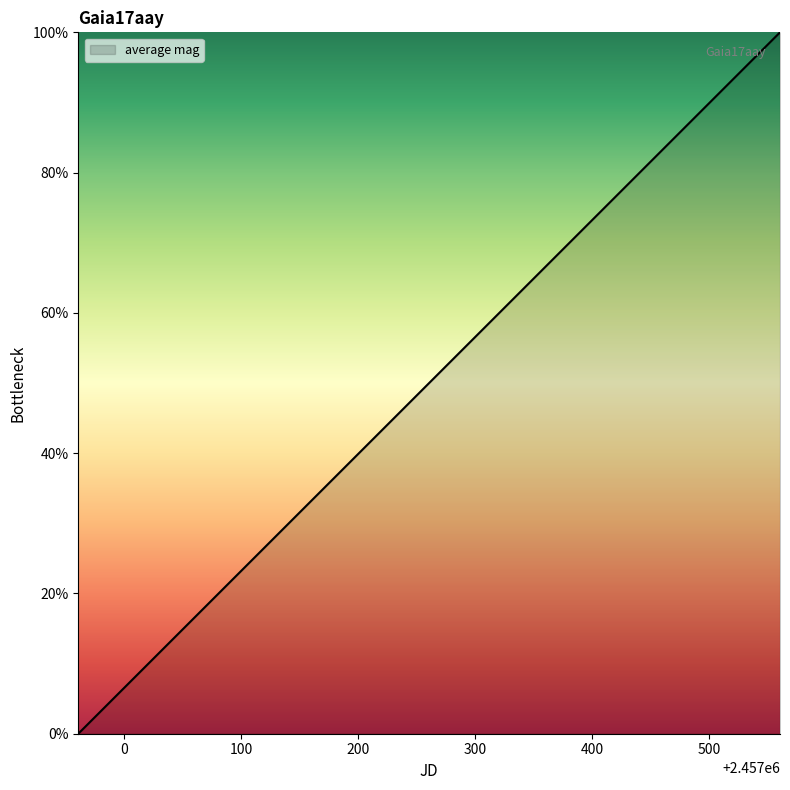

What is the difference between the maximum and minimum values?

100.0